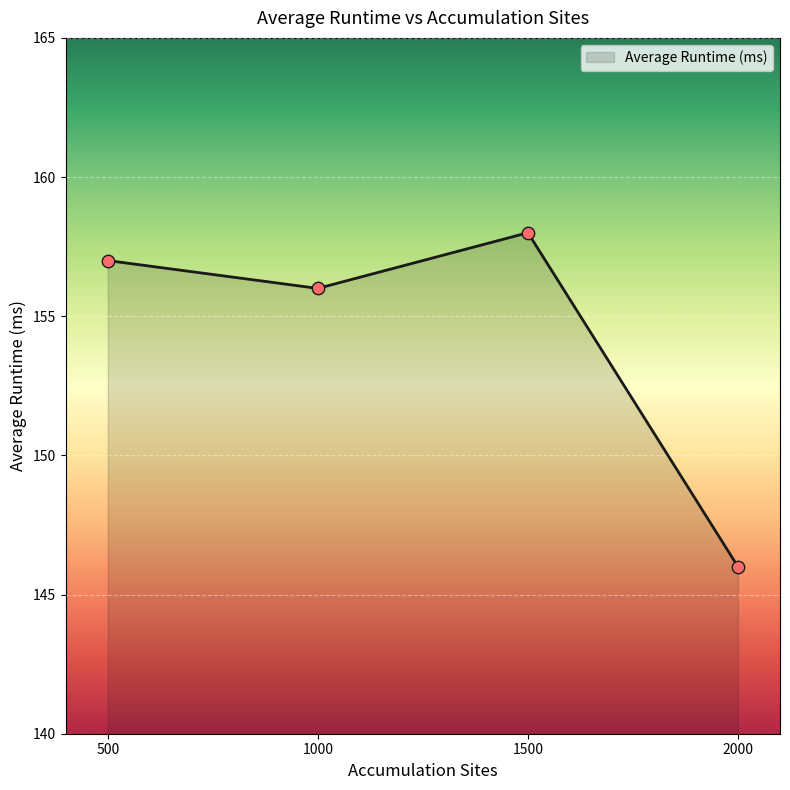

Which has a higher value, 1500 or 2000?

1500